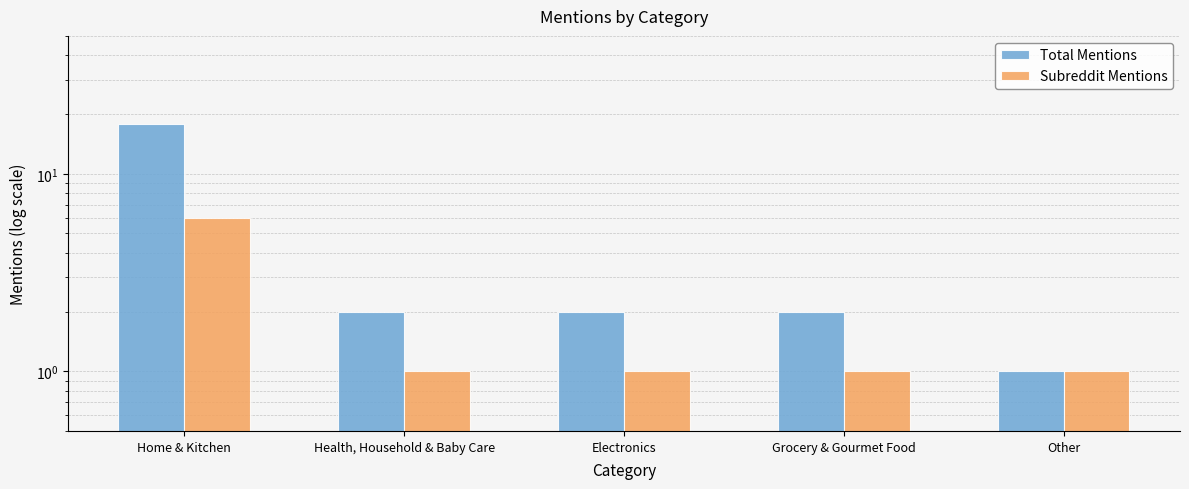

Which has a higher value, Electronics or Grocery & Gourmet Food?

Electronics